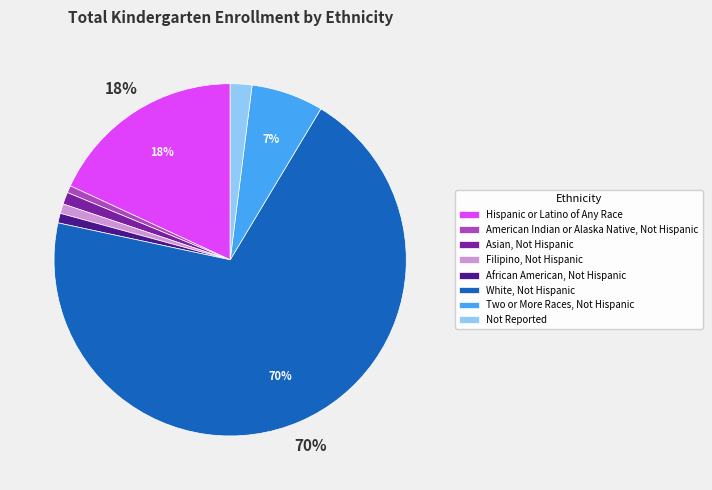

Combined, do African American, Not Hispanic and Two or More Races, Not Hispanic account for over 50%?

No